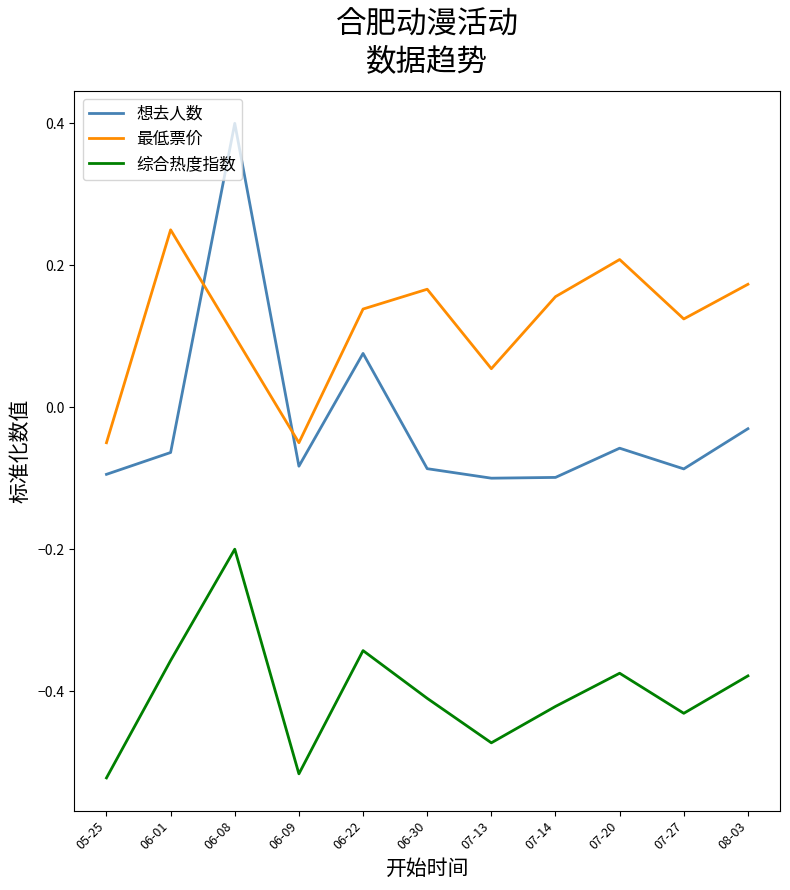

True or false: 综合热度指数 has a value of -0.3 at 07-27.

False